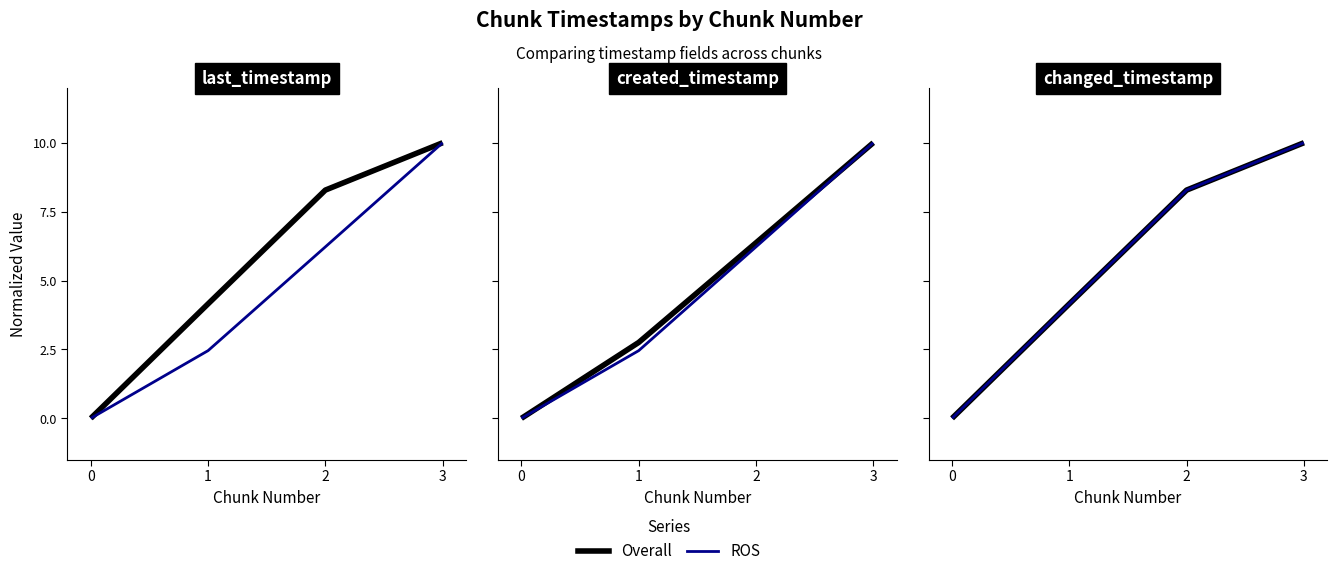

True or false: ROS has more than 1 points higher than both neighbors.

False